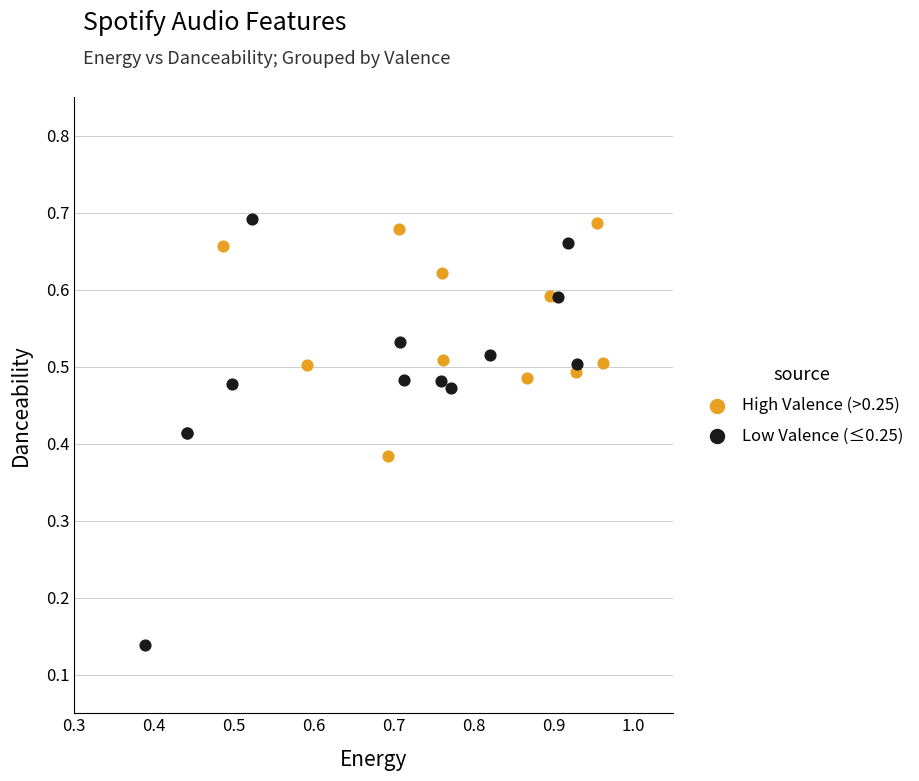

Which series contains the lowest Y value?

Low Valence (≤0.25)